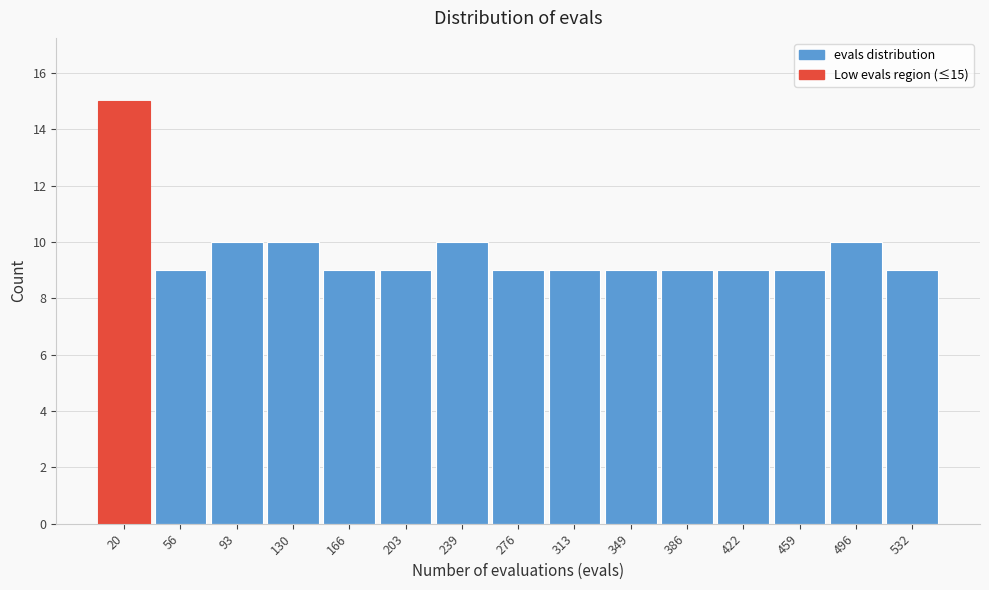

Which range on the x-axis has the tallest bar?

0 to 40